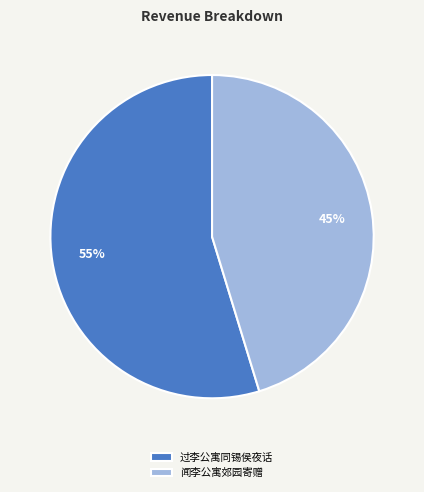

The 过李公寓同锡侯夜话 slice represents 55% of the pie. True or false?

True